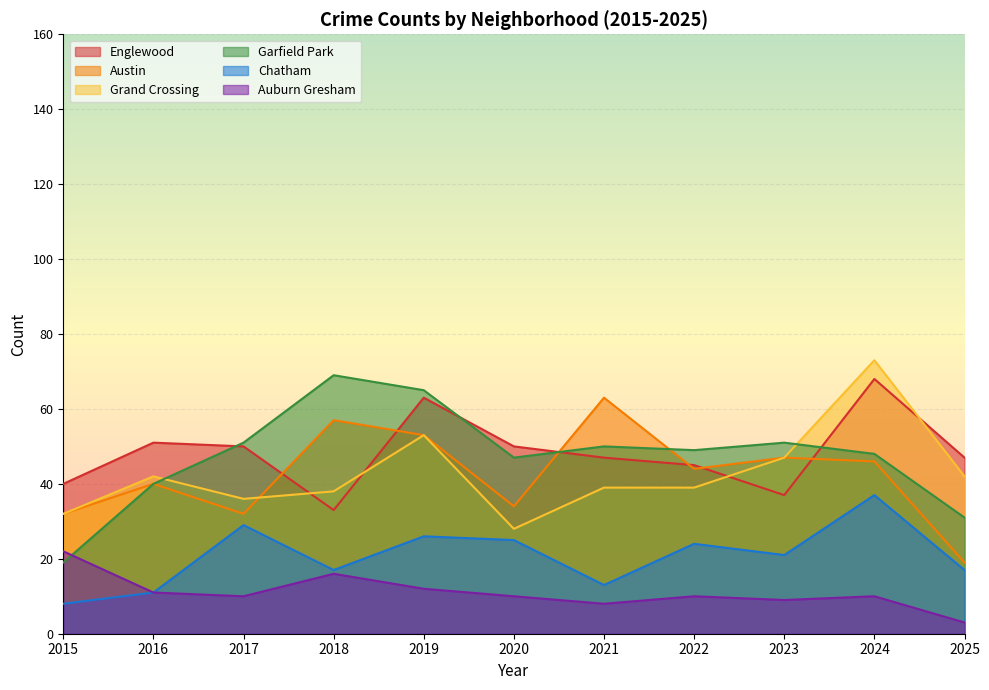

What is the difference between the highest and lowest values at 2019?

53